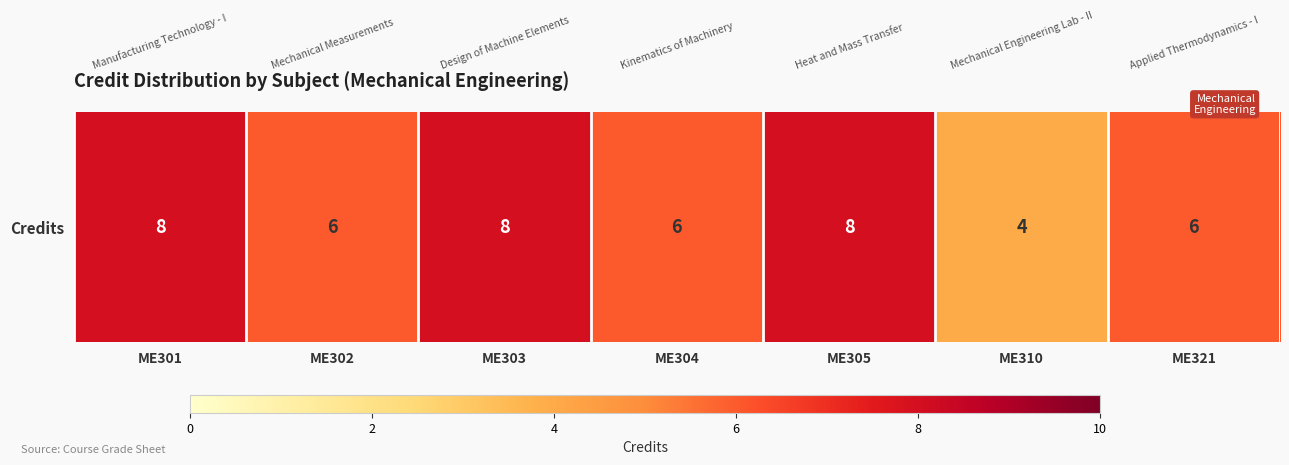

Read the value at ME302.

6